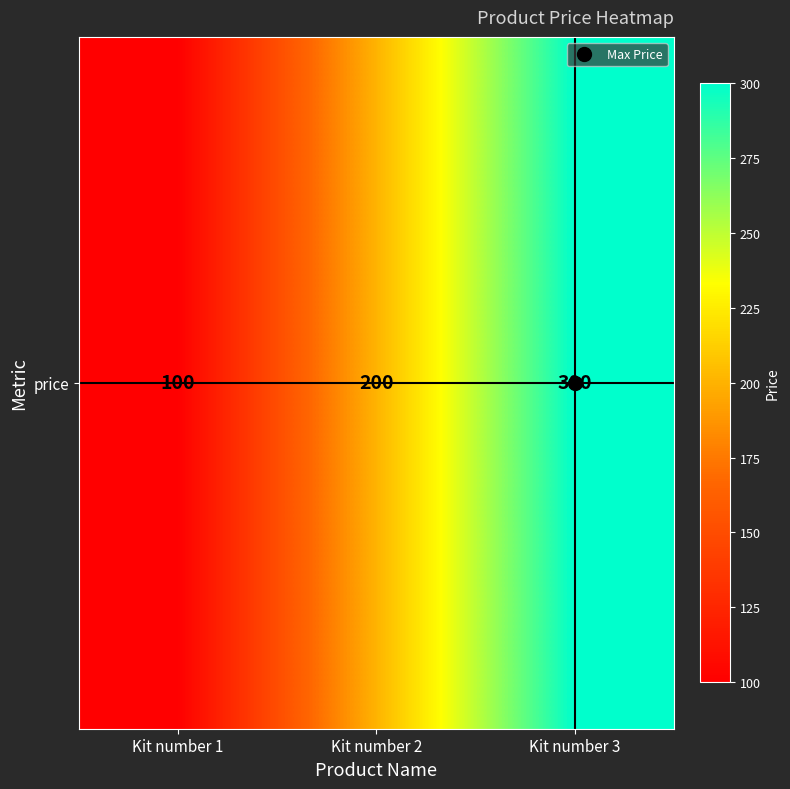

Which label corresponds to the smallest value in the chart?

Kit number 1